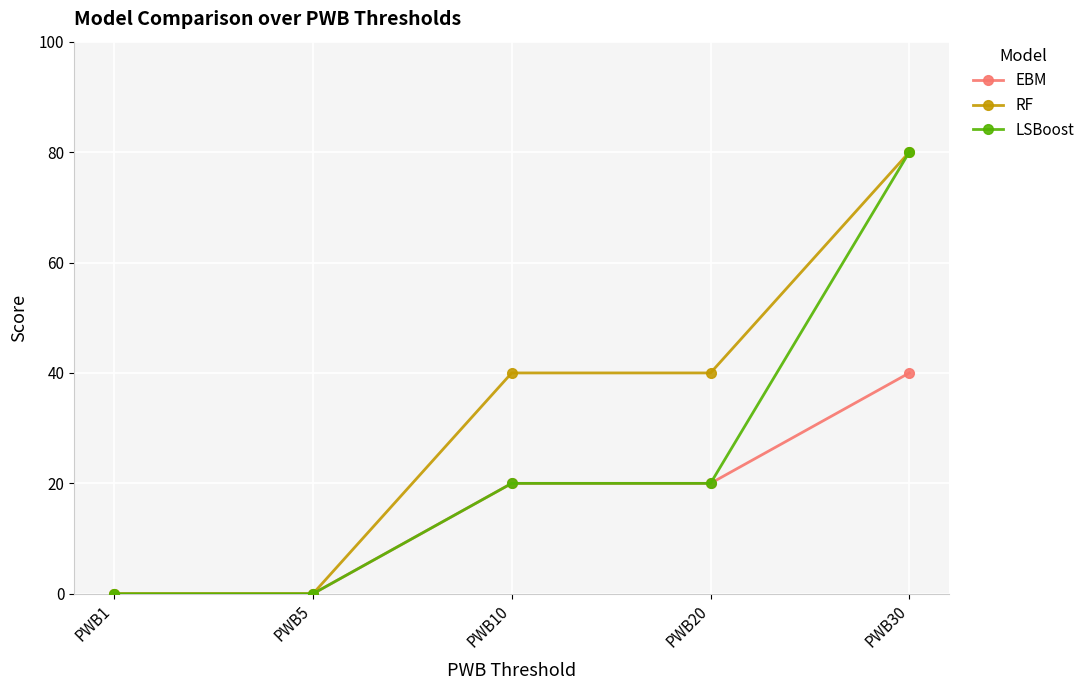

Reading left to right, extract all data points from this chart.

EBM: 0	0	20	20	40
RF: 0	0	40	40	80
LSBoost: 0	0	20	20	80